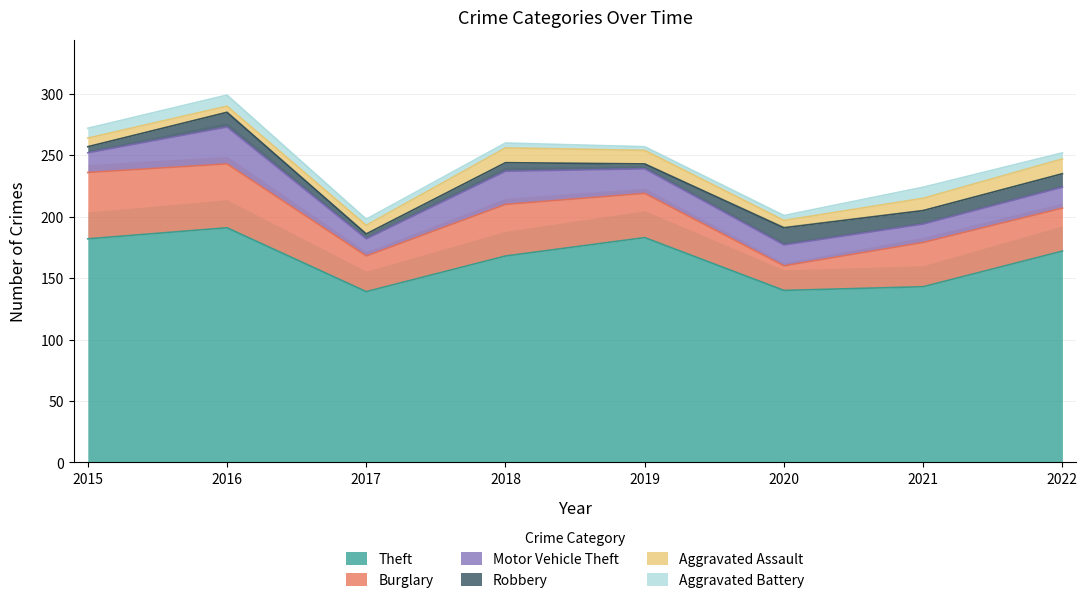

What are all the series names shown in the legend?

Theft, Burglary, Motor Vehicle Theft, Robbery, Aggravated Assault, Aggravated Battery